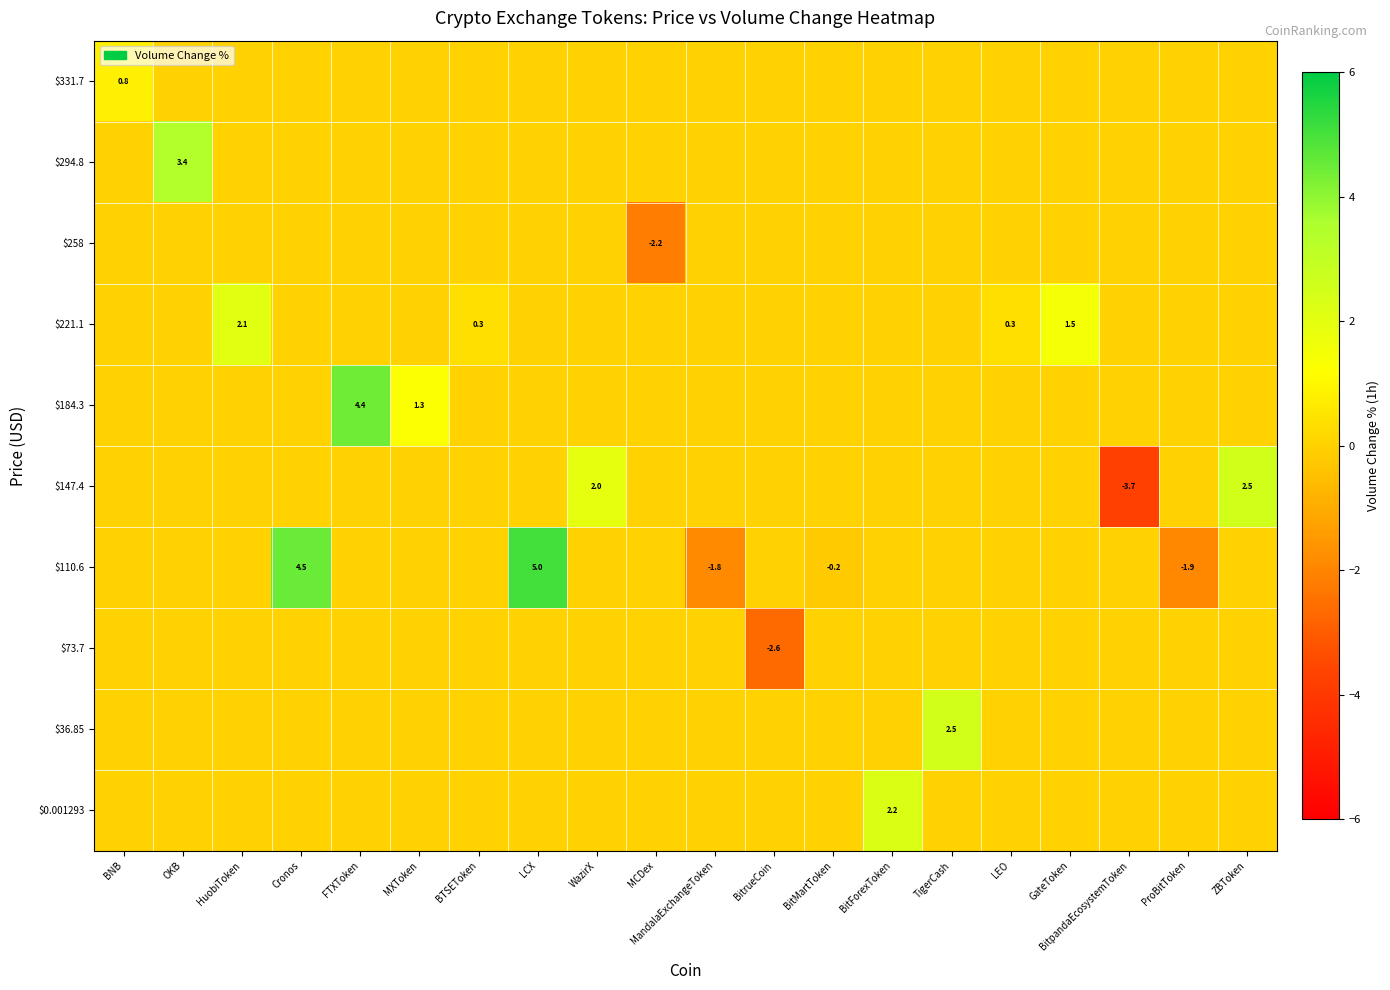

At which category is the sum across all series the highest?

LCX